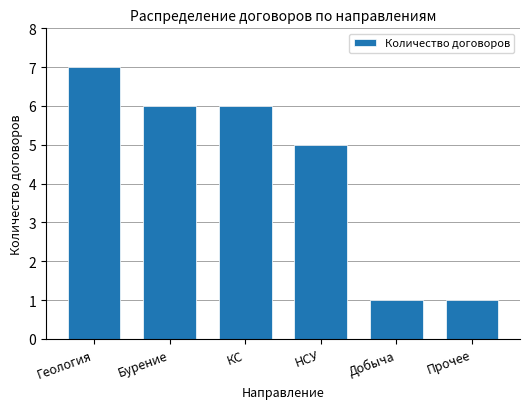

What is the label of the 2nd bar from the right?

Добыча